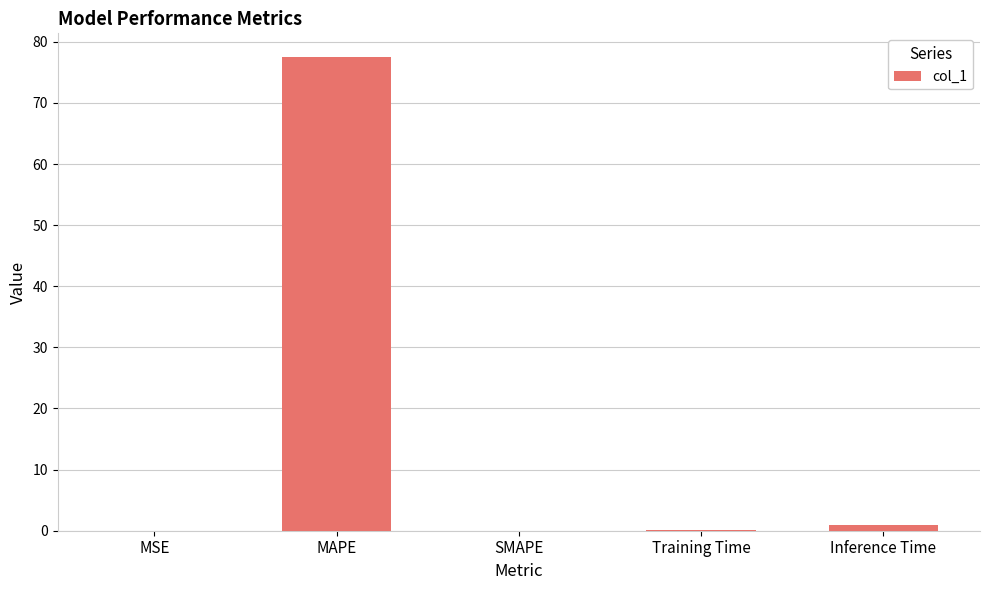

What is the sum of all values?

78.5